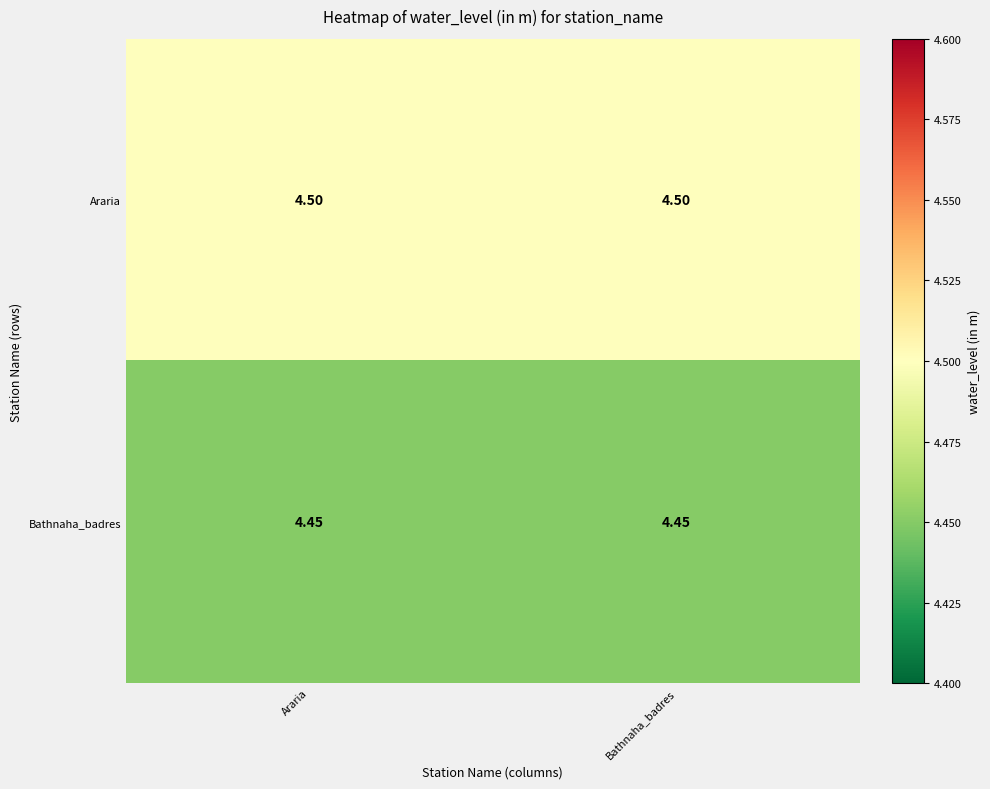

Rank the series at Bathnaha_badres from lowest to highest value.

Bathnaha_badres, Araria